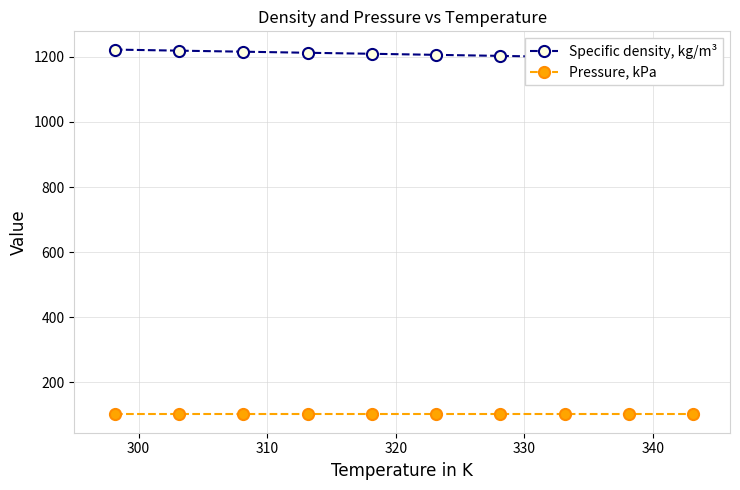

Reading left to right, what are all the values shown in this chart?

Specific density, kg/m³: 1222.3	1219.0	1215.8	1212.5	1209.4	1206.1	1202.9	1199.6	1196.4	1193.2
Pressure, kPa: 101.3	101.3	101.3	101.3	101.3	101.3	101.3	101.3	101.3	101.3